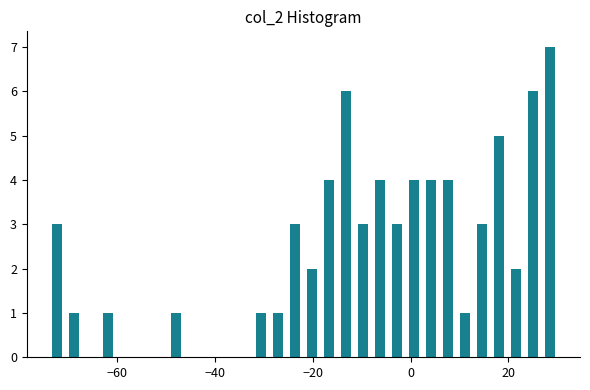

Around what value on the x-axis is the tallest bar? Give the approximate position of its centre, as read against the axis.

28